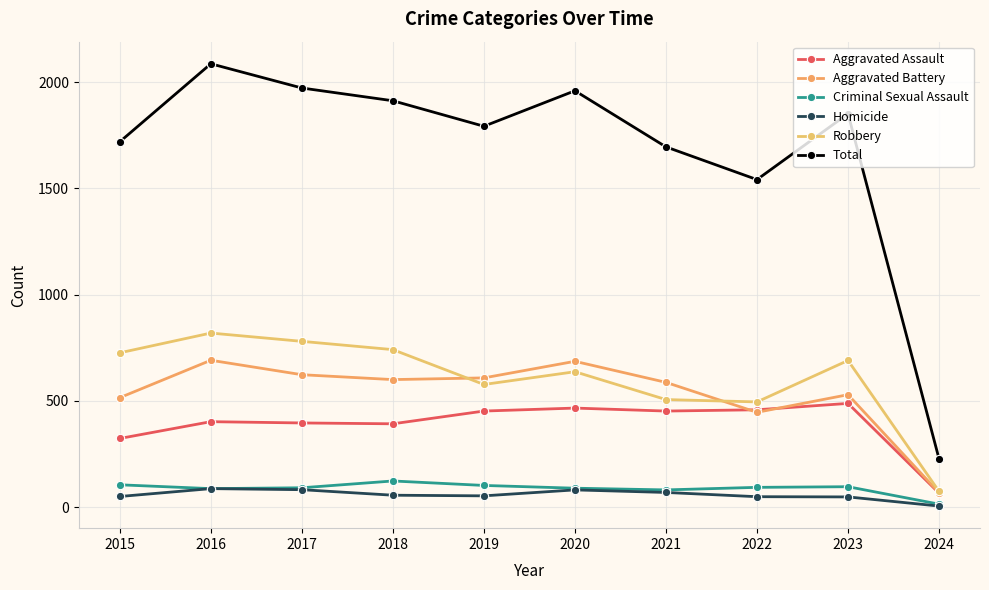

Which series has the largest range (max minus min)?

Total